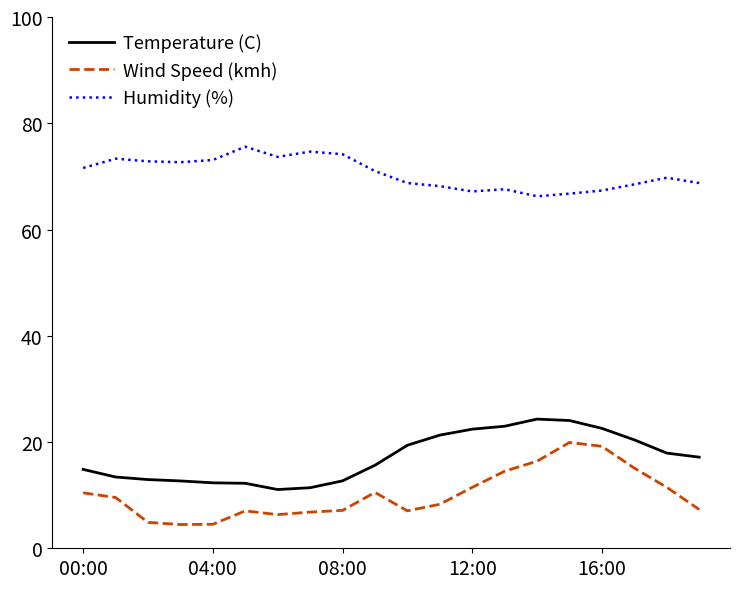

Which series has the widest spread of values?

Wind Speed (kmh)